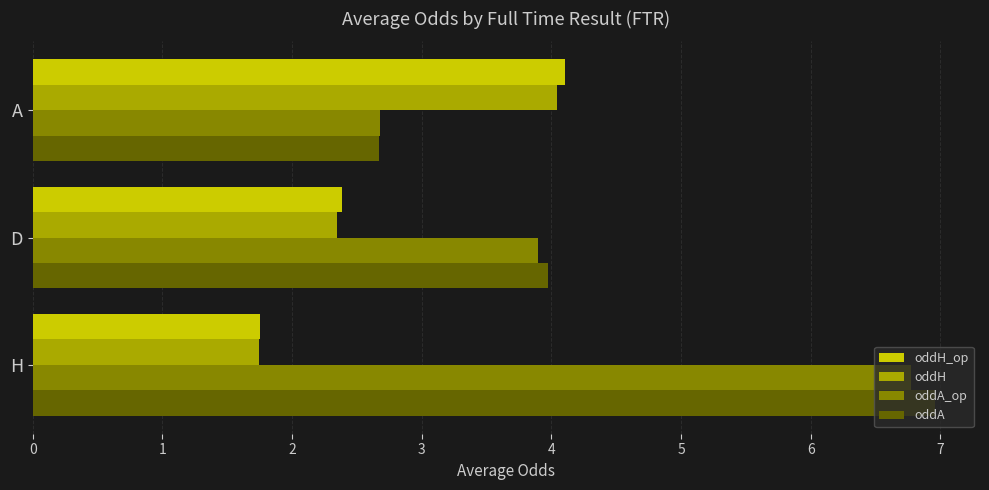

What is the greatest value displayed?

7.0